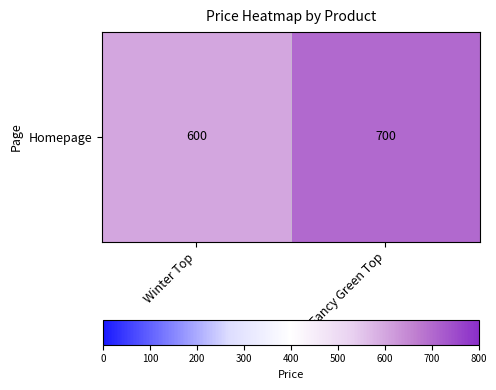

What is the greatest value displayed?

700